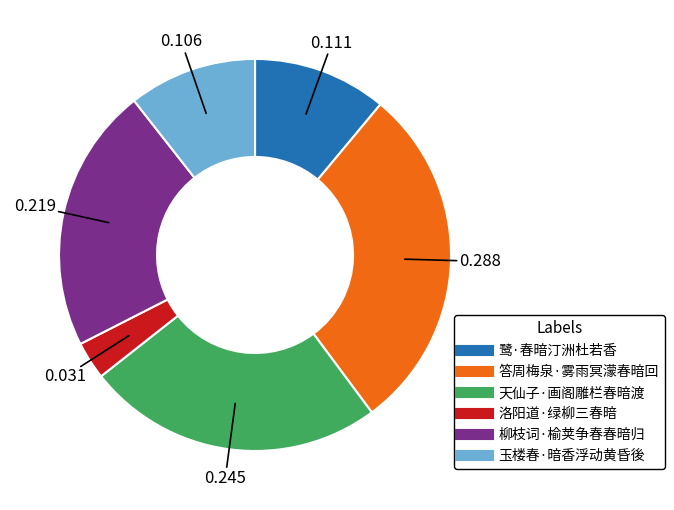

Count the number of slices in the pie.

6